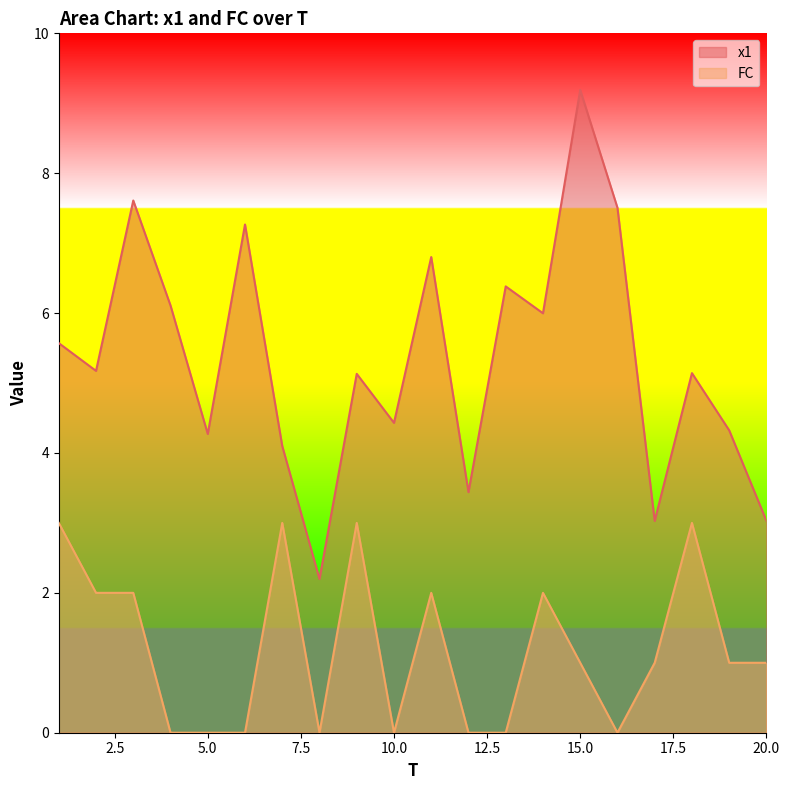

What is the spread (max minus min) of values at 10.0?

4.4